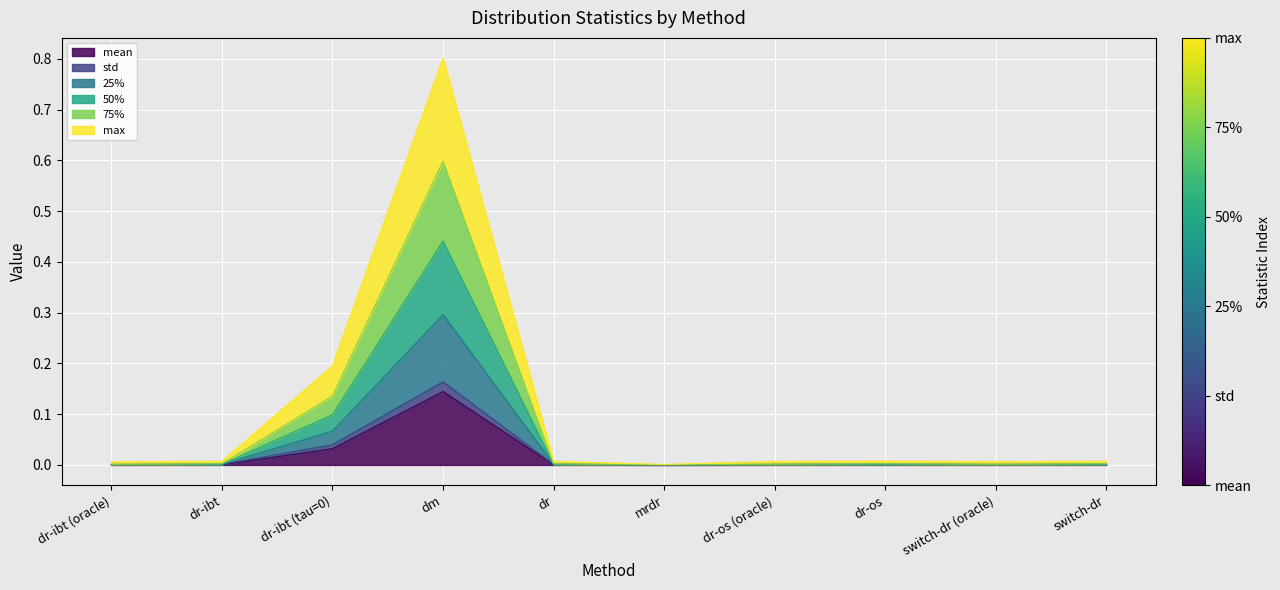

What is the label of the 5th point from the right?

mrdr